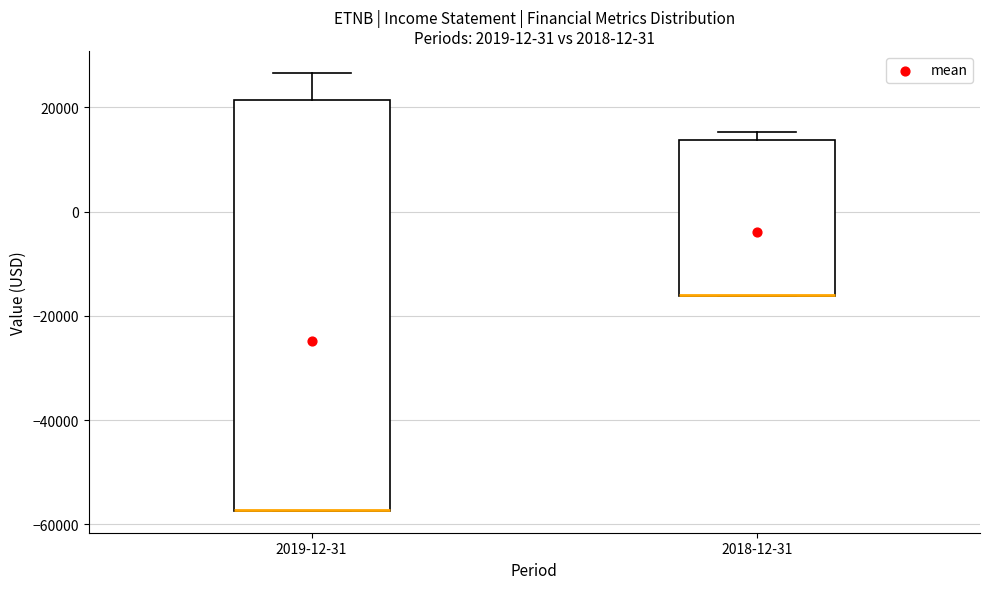

Which box is the tallest, from its lower edge to its upper edge?

2019-12-31